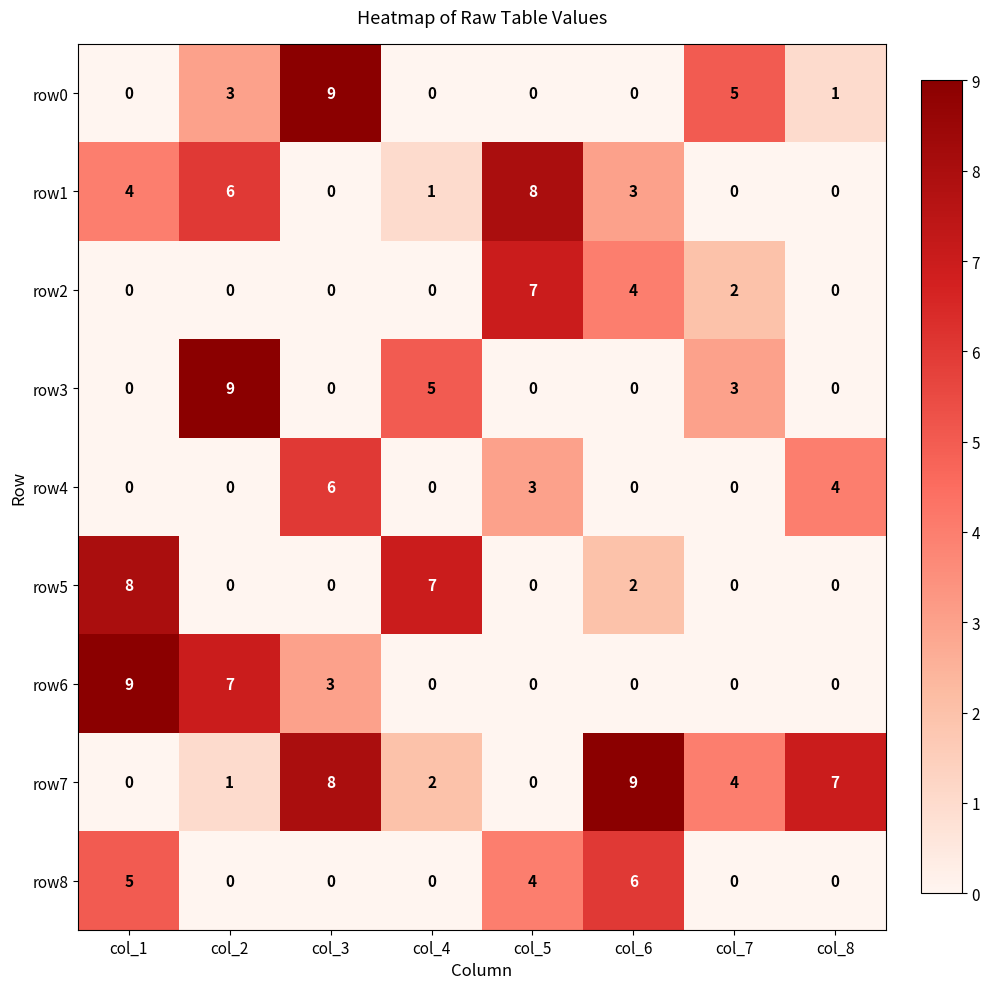

What is the total value across all series at col_4?

15